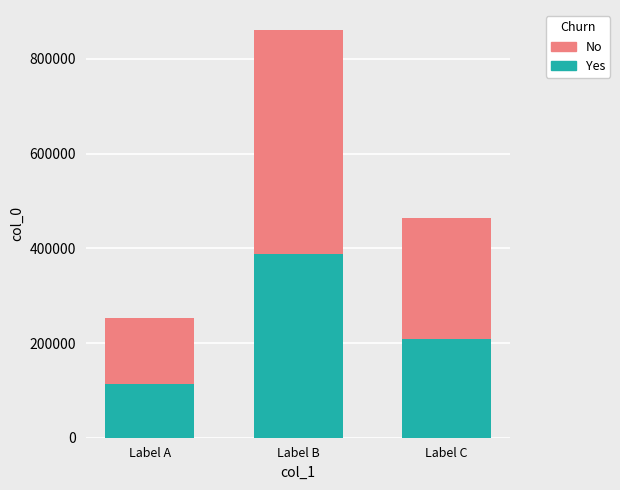

What is the minimum value for Yes?

113370.3